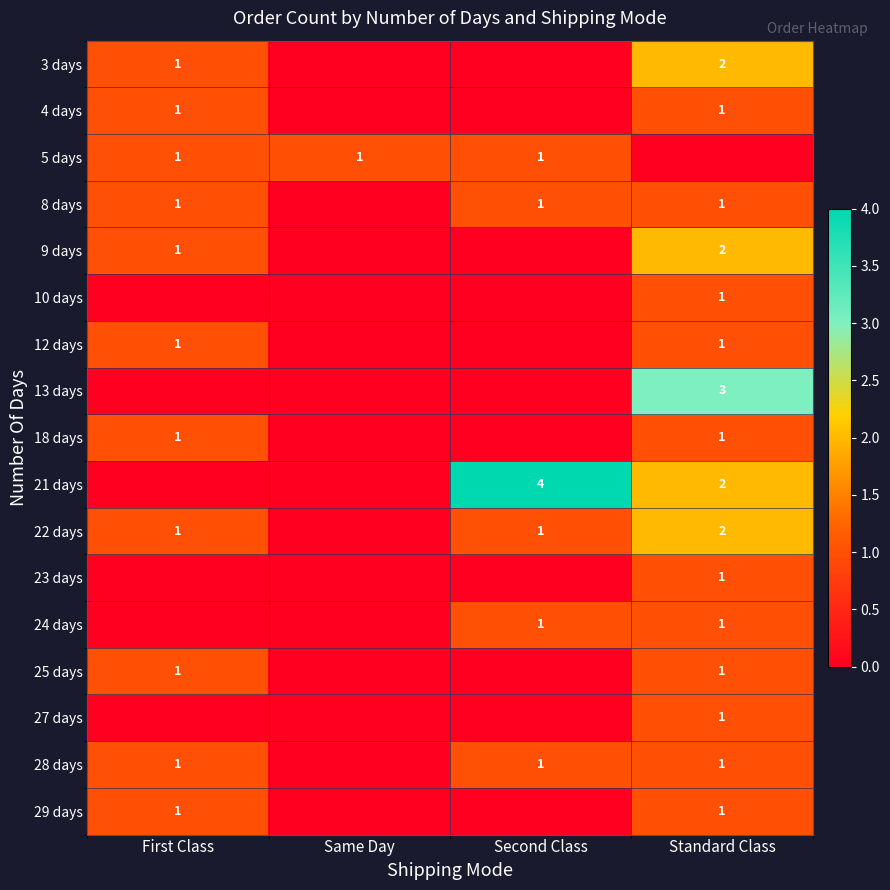

Which has a higher value, Second Class or Standard Class?

Standard Class